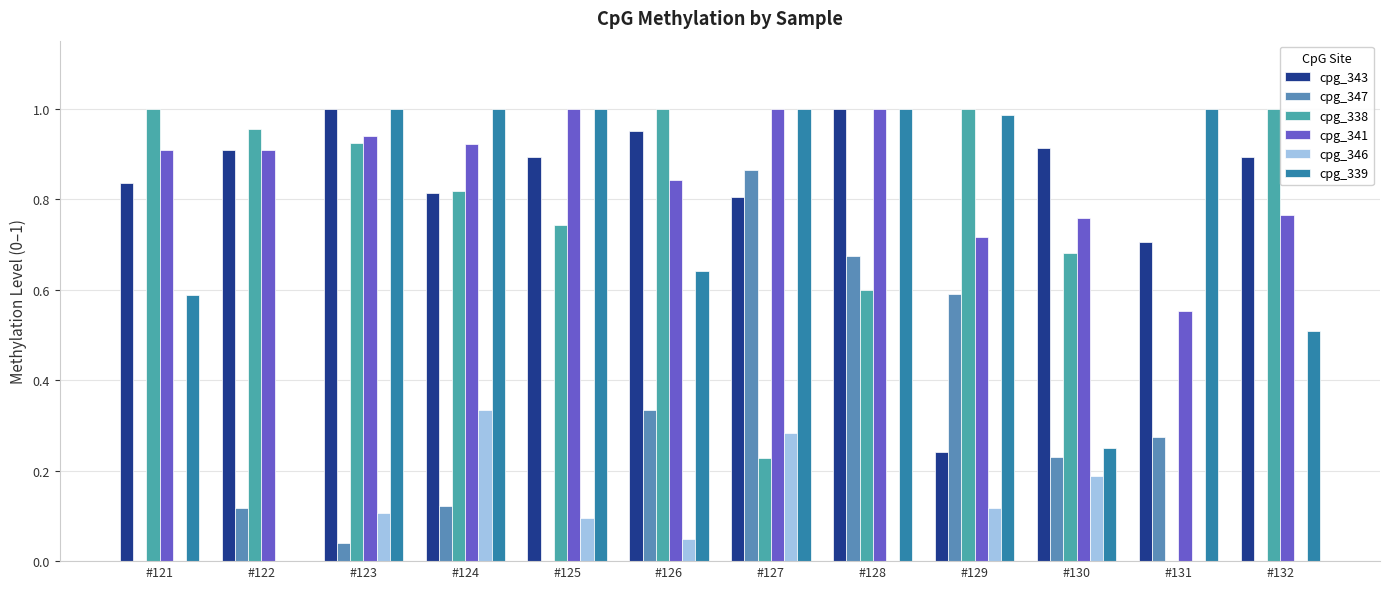

How many categories are shown in the chart?

12